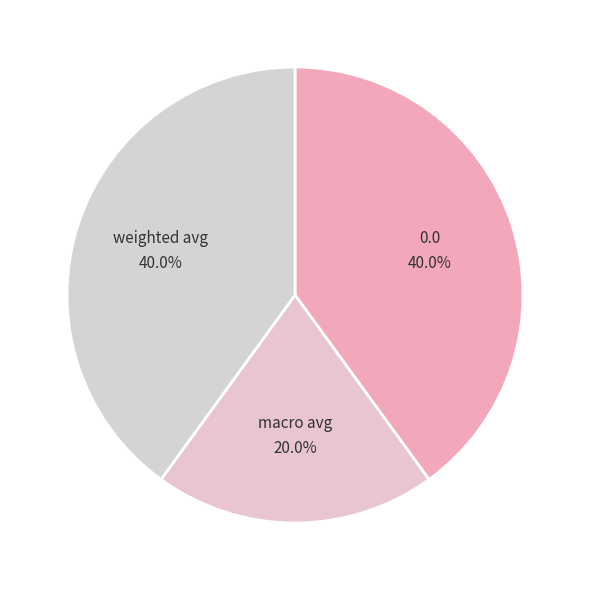

What percentage do weighted avg and 0.0 together represent?

80.0%